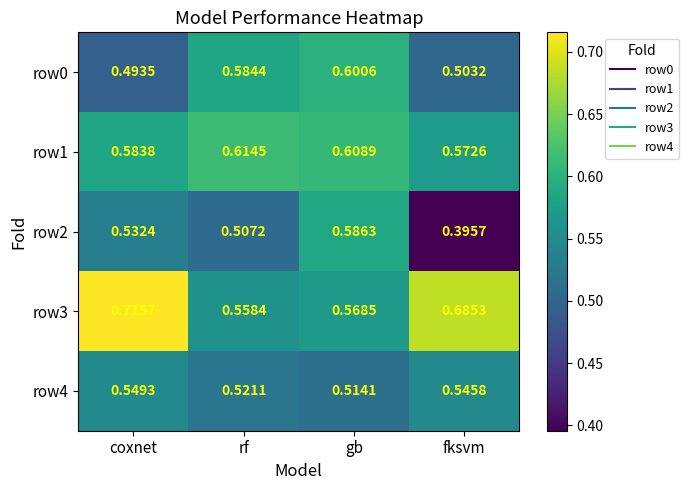

Is the value of row4 at rf greater than the value of row3 at gb?

No